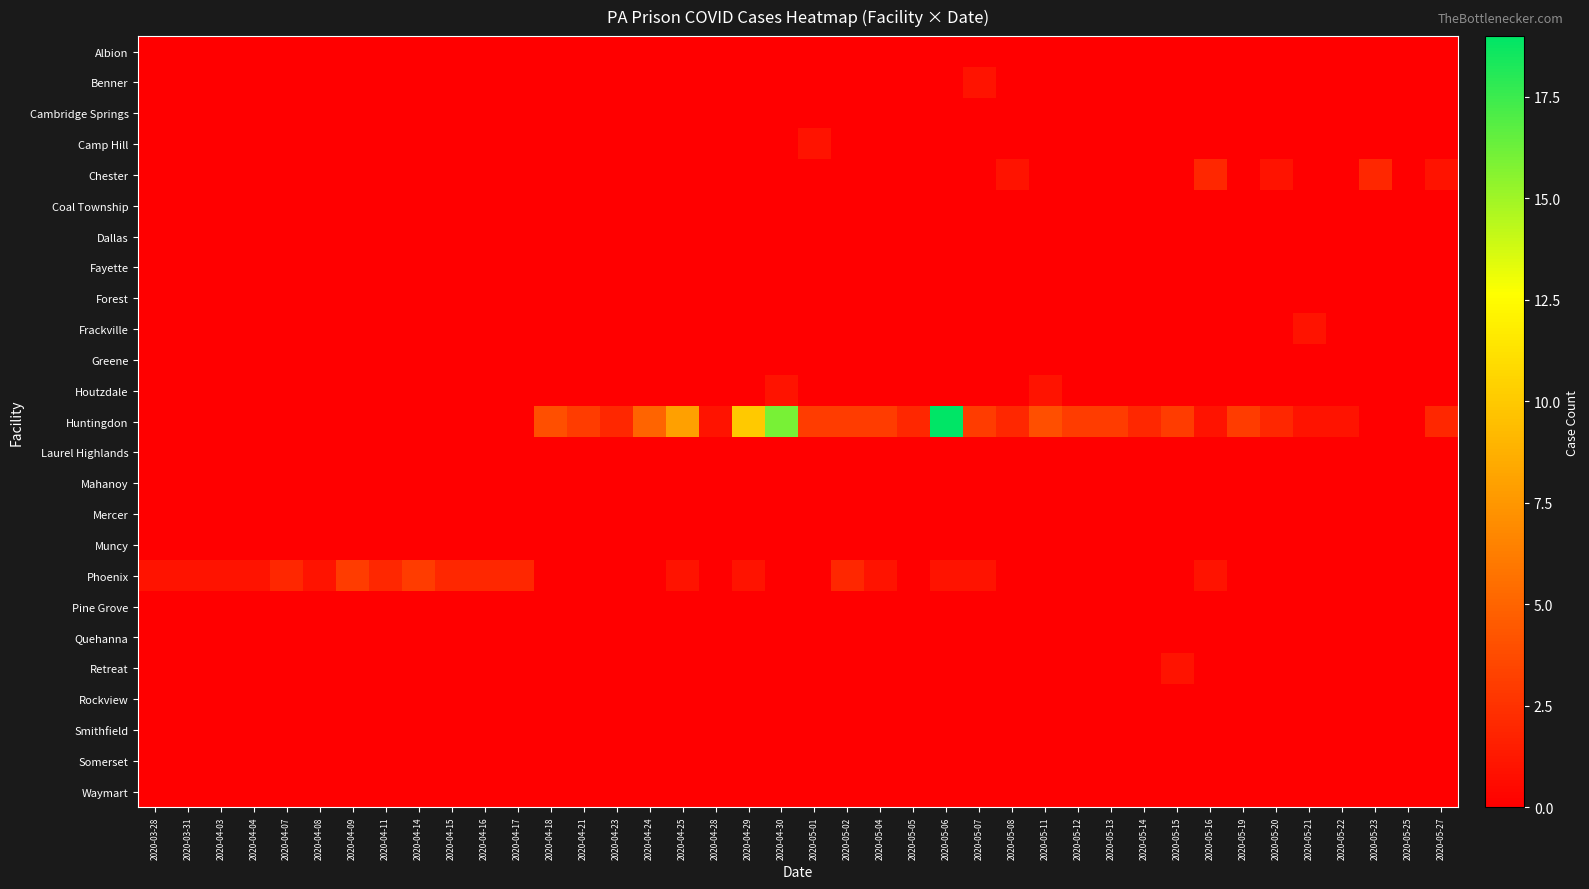

Which category has the lowest value across all series?

2020-03-28